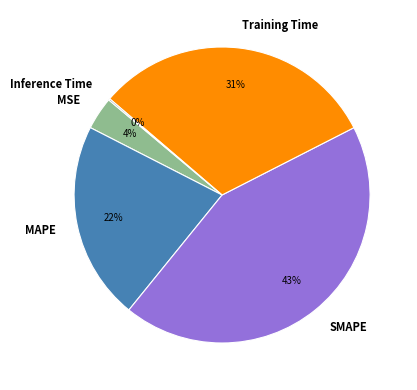

What is the largest slice in the pie chart?

SMAPE